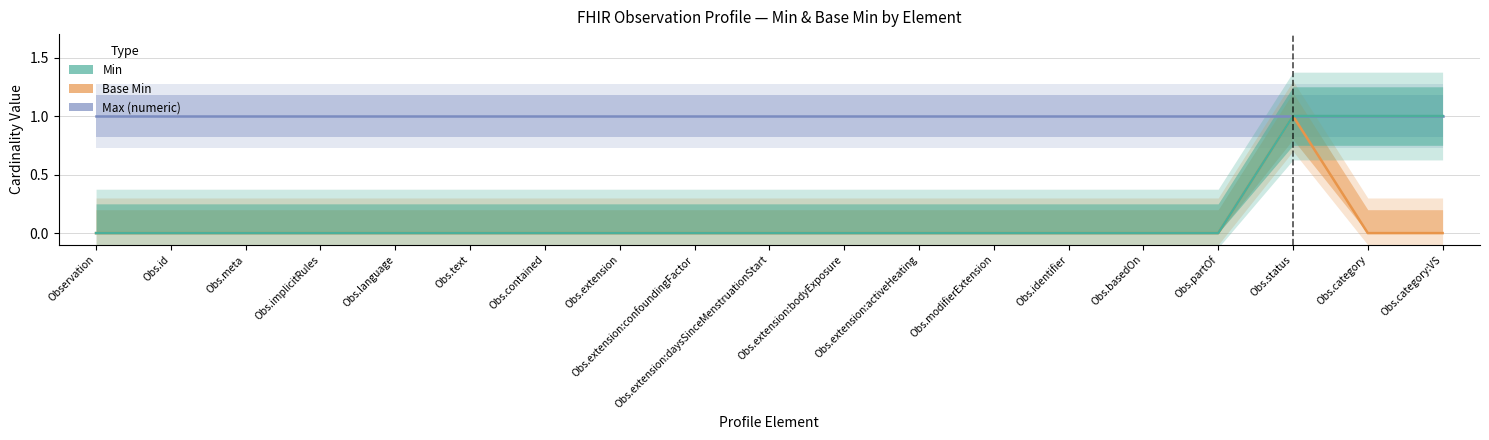

Which series has the largest total across all categories?

Max (numeric)